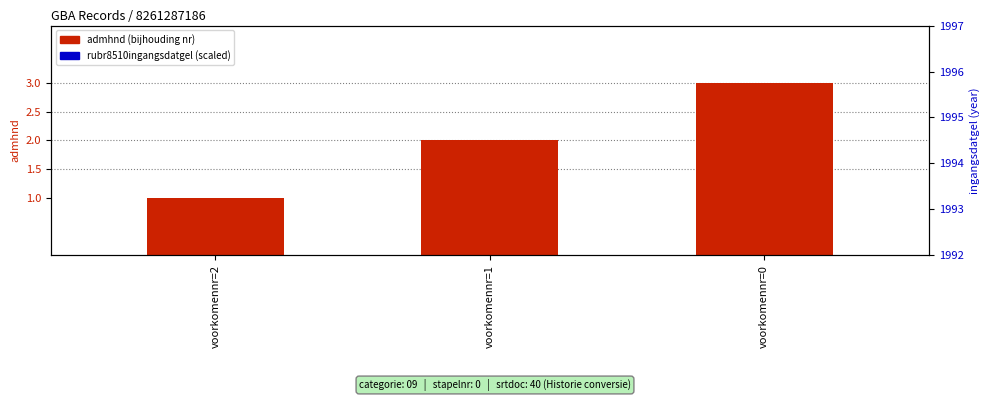

What is the total value across all series at voorkomennr=0?

5.0